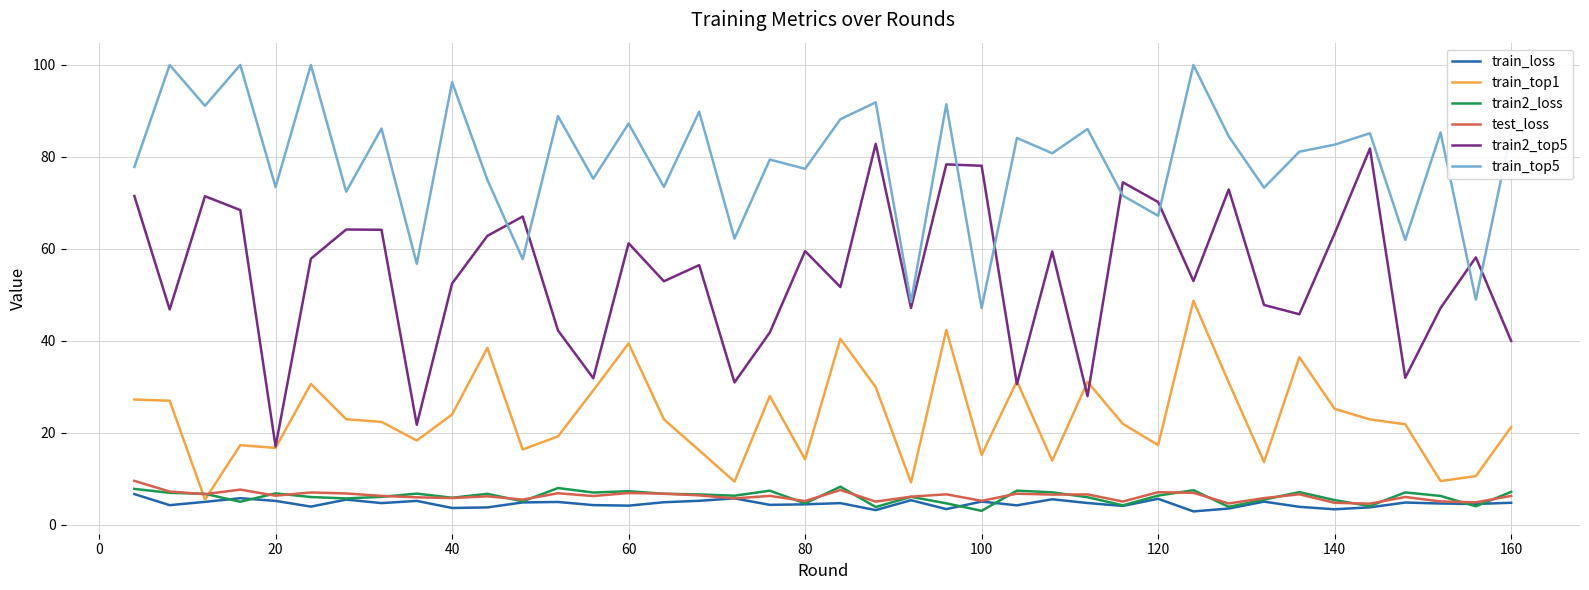

True or false: test_loss and train2_top5 cross at least once.

False